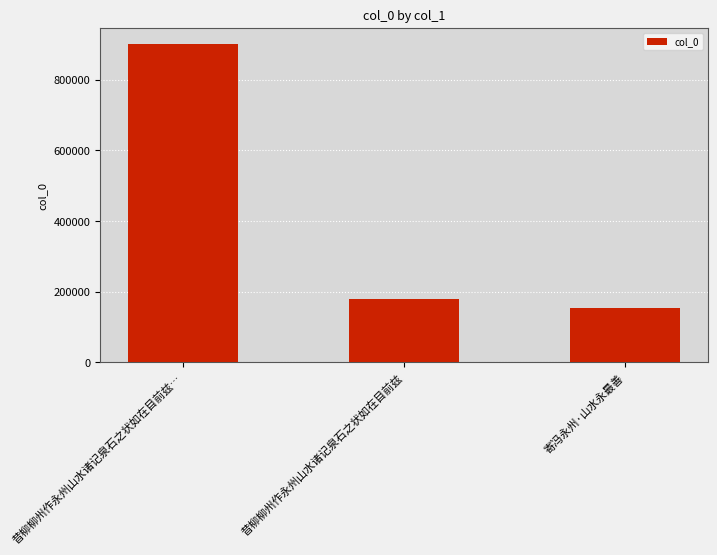

What is the difference between the maximum and minimum values?

747242